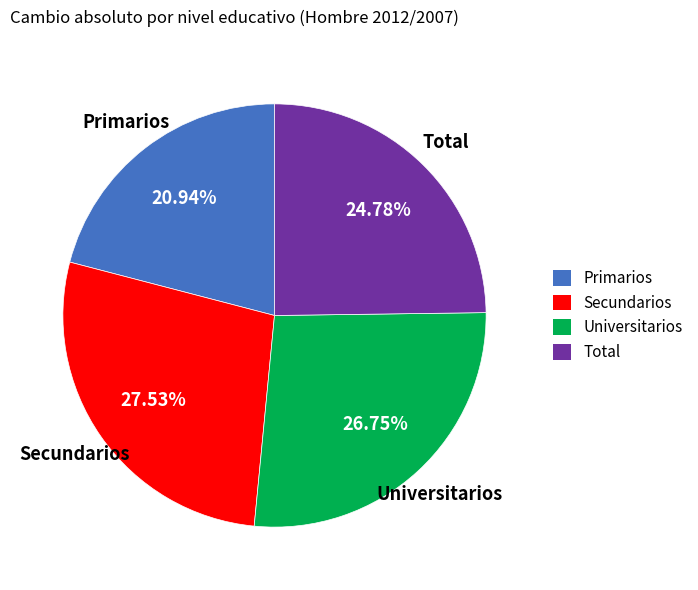

Which category has the biggest portion of the pie?

Secundarios